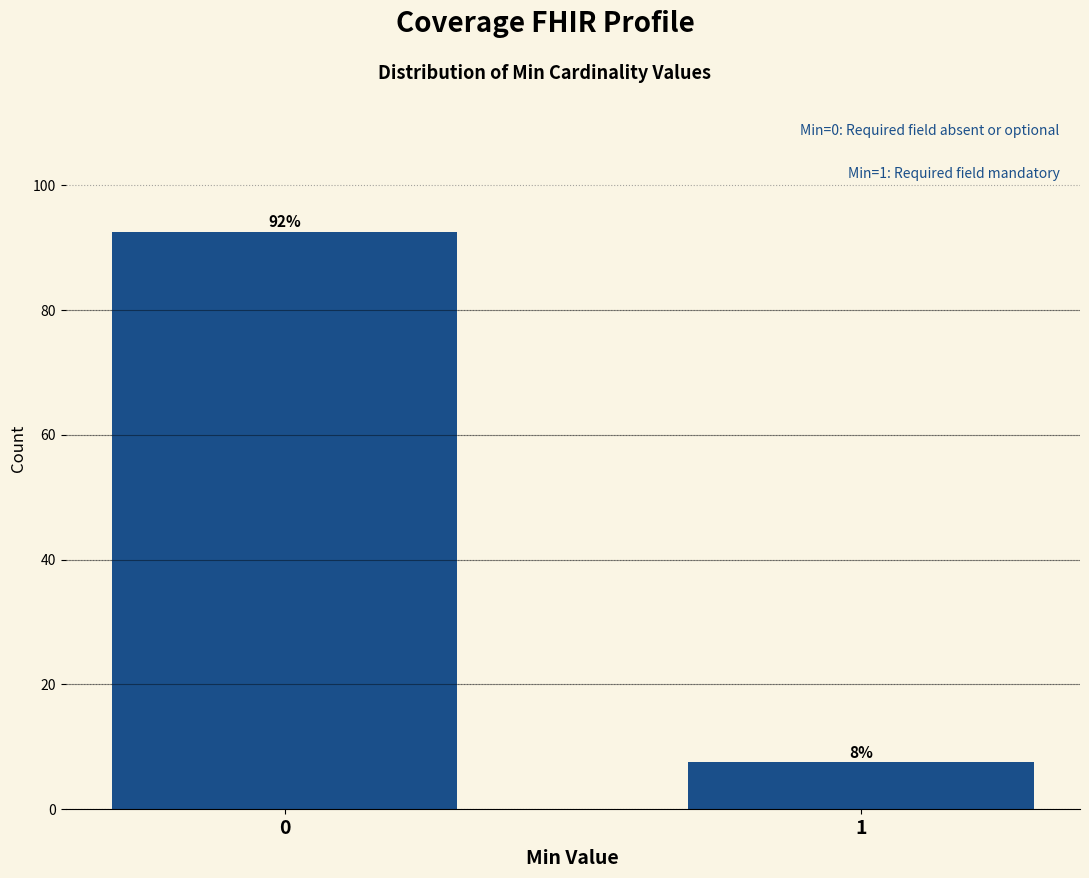

Does the chart contain any negative values?

No